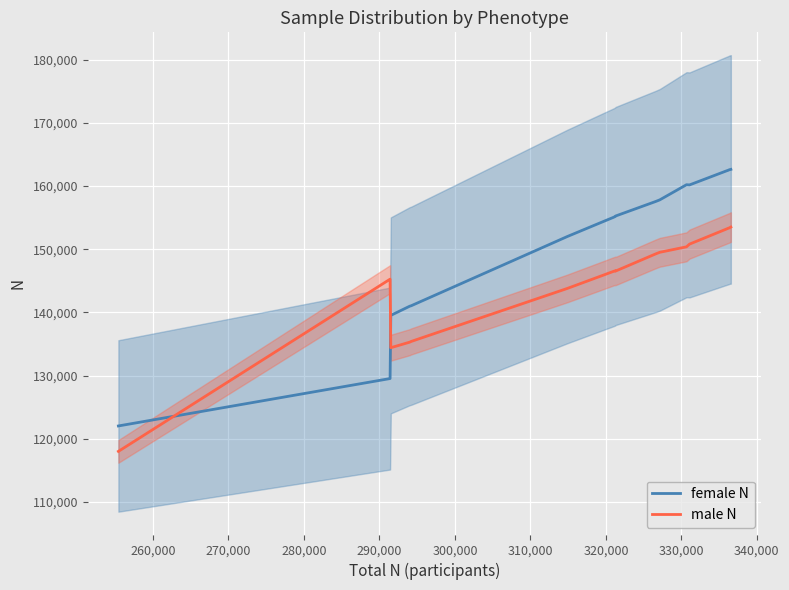

Reading right to left, extract all data points from this chart.

female N: 162630.9	162616.5	162604.8	162589.5	162465.3	162417.6	162378.0	160200.9	160174.8	160205.4	157809.6	157544.1	157544.1	155247.3	155168.1	155148.3	155037.6	154389.6	152015.4	152015.4	152012.7	141128.1	141066.9	140986.8	139536.0	129543.3	122044.5
male N: 153512.2	153490.6	153471.9	153396.0	153287.7	153222.7	153179.3	150838.0	150805.5	150380.9	149515.1	149251.1	149251.1	146539.4	146591.6	146568.0	146489.2	145906.1	143802.1	143802.1	143799.2	135466.1	135426.7	135299.6	134421.0	145264.8	118023.7